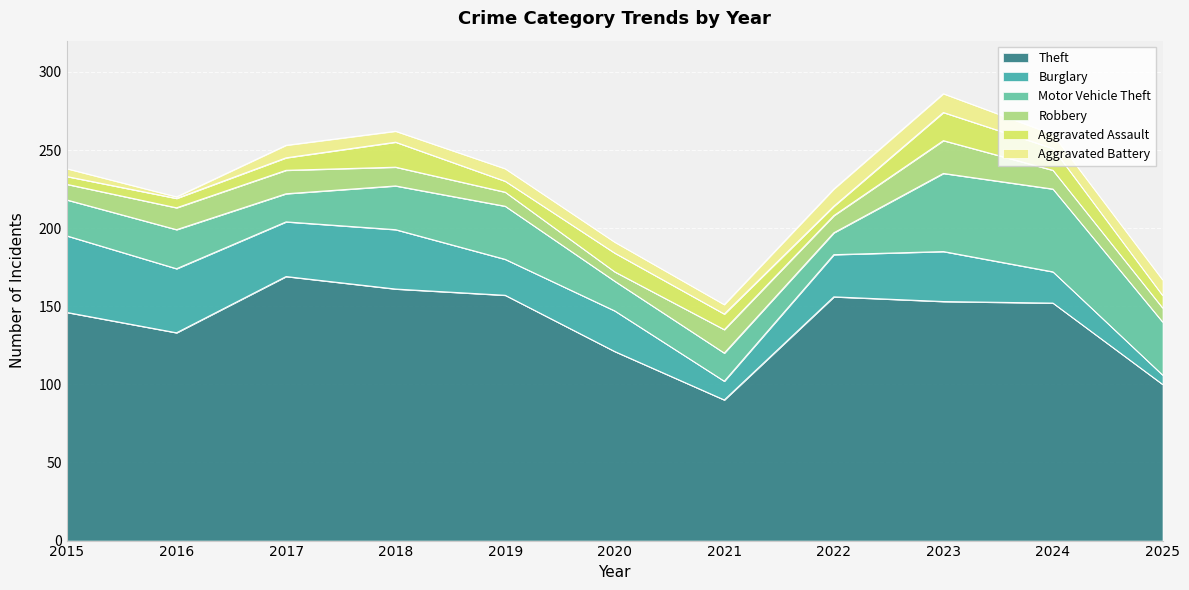

Reading right to left, list all the values displayed in this chart.

Theft: 100	152	153	156	90	121	157	161	169	133	146
Burglary: 6	20	32	27	12	26	23	38	35	41	49
Motor Vehicle Theft: 34	53	50	14	18	19	34	28	18	25	23
Robbery: 9	12	21	11	15	6	9	12	15	14	10
Aggravated Assault: 8	14	18	6	10	12	7	16	8	6	5
Aggravated Battery: 10	9	12	11	6	7	8	7	8	1	5